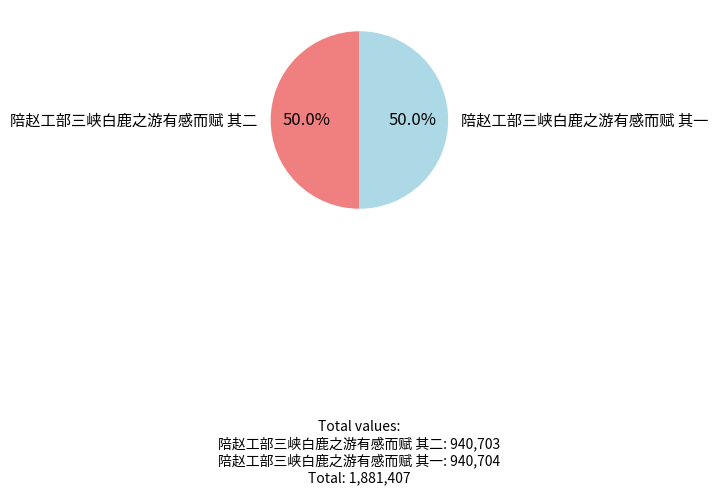

The 陪赵工部三峡白鹿之游有感而赋 其一 slice represents 50% of the pie. True or false?

True